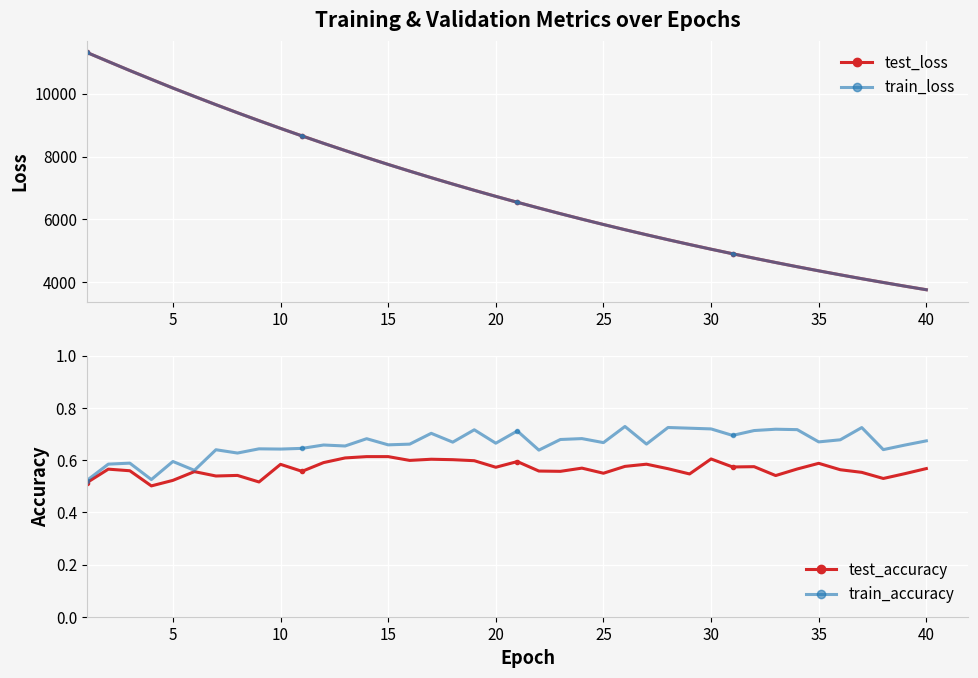

What is the approximate value of train_loss at 30?

5055.7